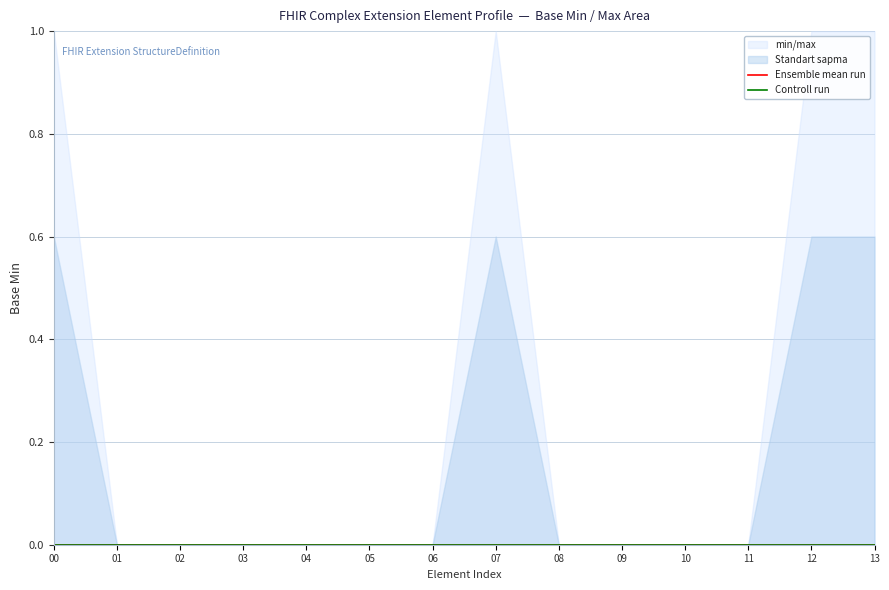

Which series has the largest range (max minus min)?

min/max